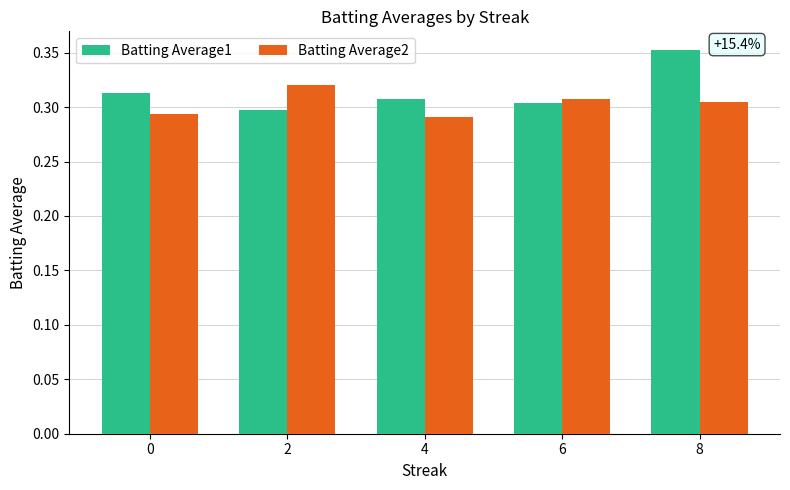

Which series has the largest total across all categories?

Batting Average1